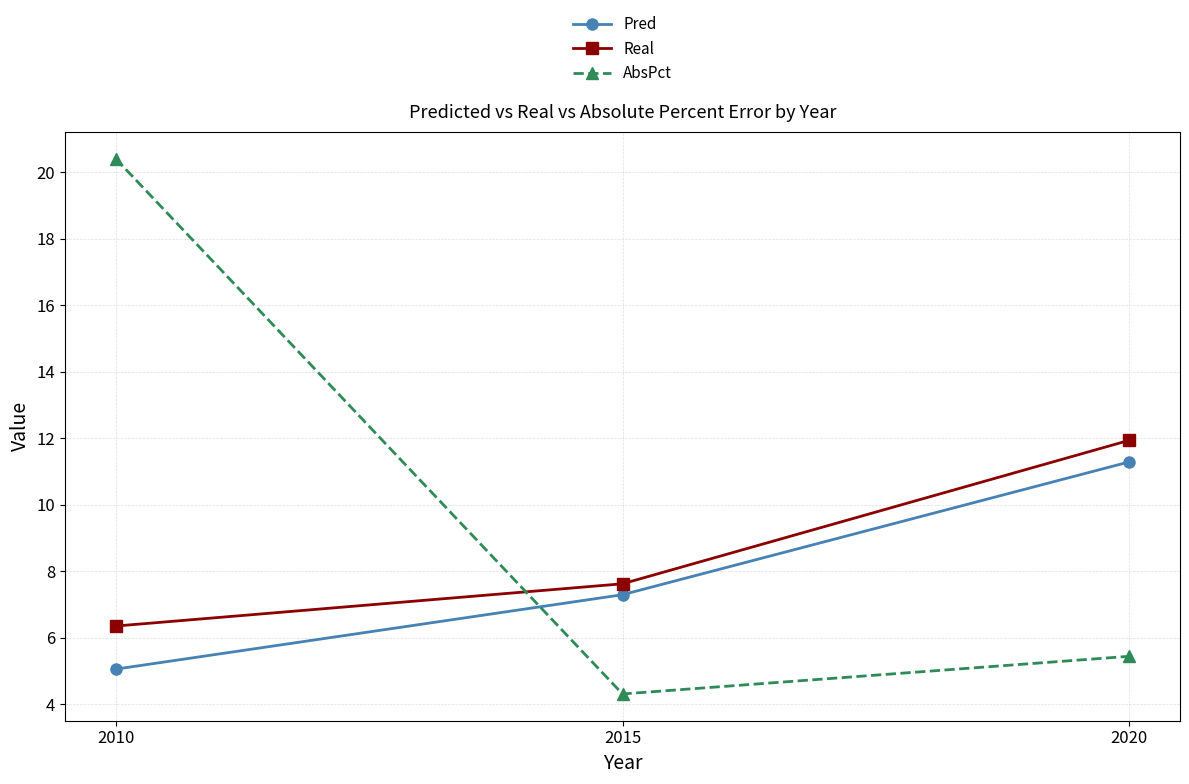

What is the value of the Real point at the 2nd from the left?

7.6